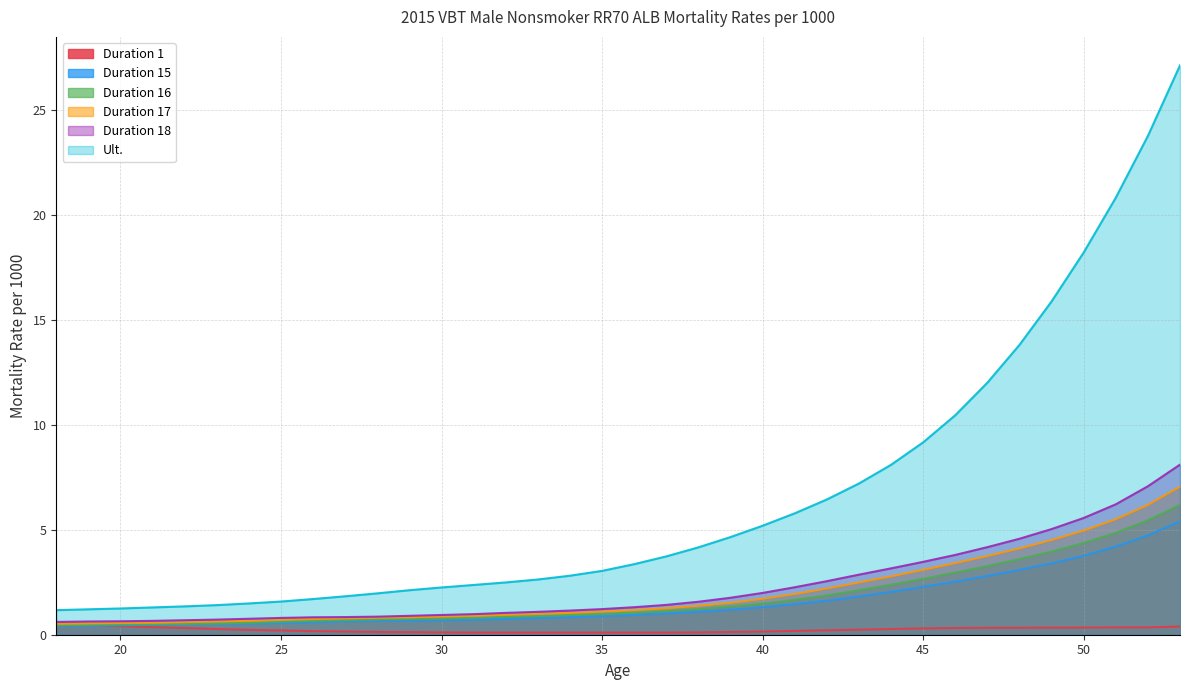

List the labels in order of Ult. value, largest first.

53, 52, 51, 50, 49, 48, 47, 46, 45, 44, 43, 42, 41, 40, 39, 38, 37, 36, 35, 34, 33, 32, 31, 30, 29, 28, 27, 26, 25, 24, 23, 22, 21, 20, 19, 18